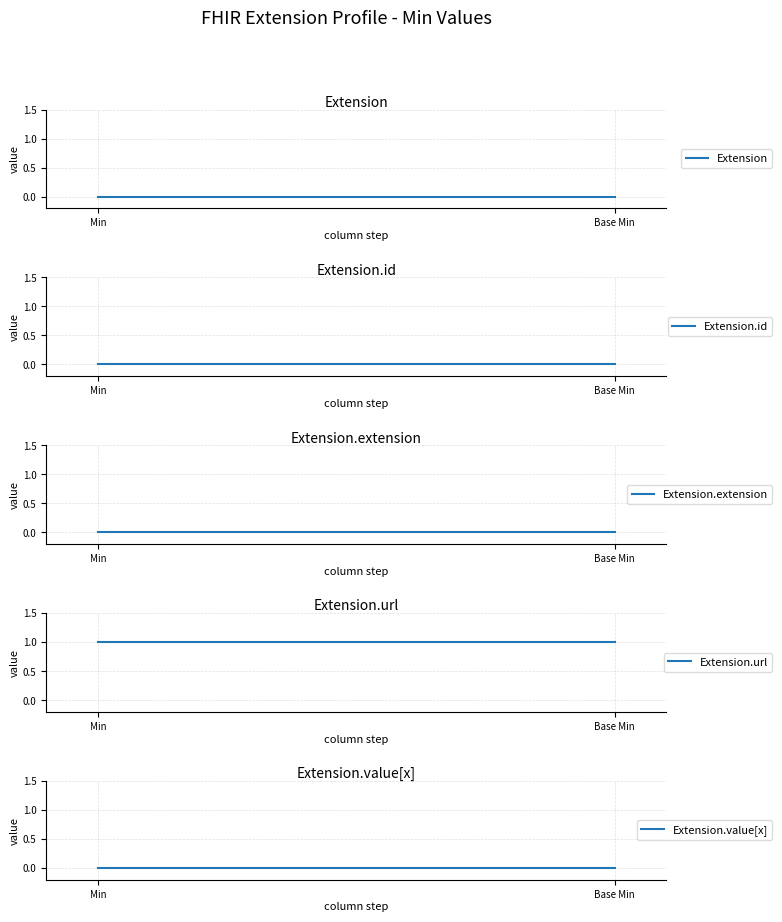

Between Min and Base Min, which series saw the biggest shift?

Extension